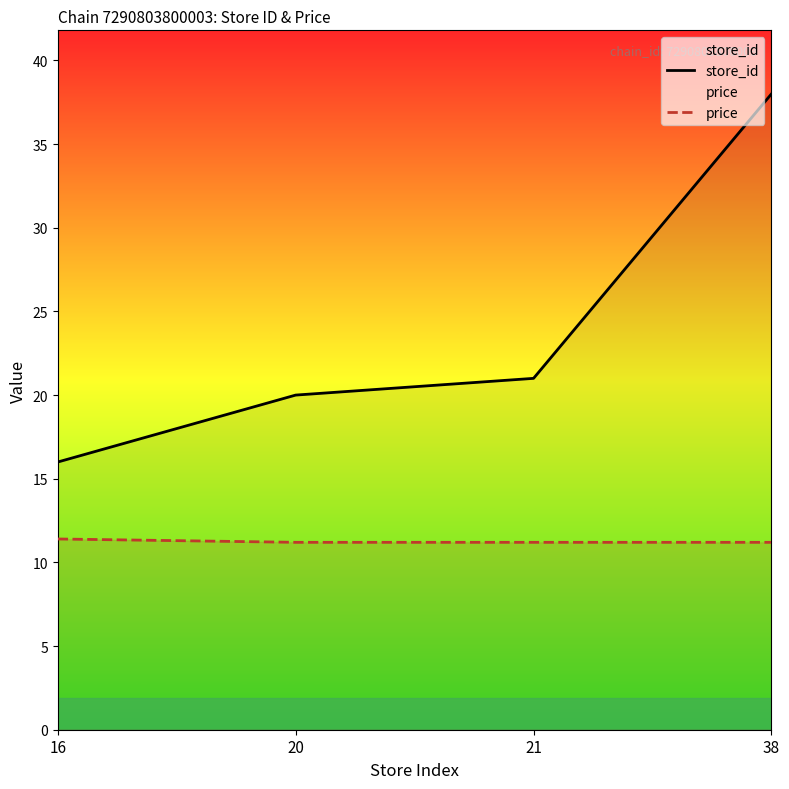

Which category has the lowest value across all series?

20